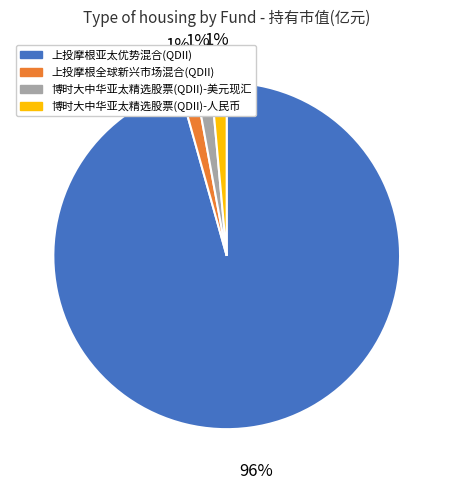

Does 上投摩根亚太优势混合(QDII) account for over 50% of the chart?

Yes